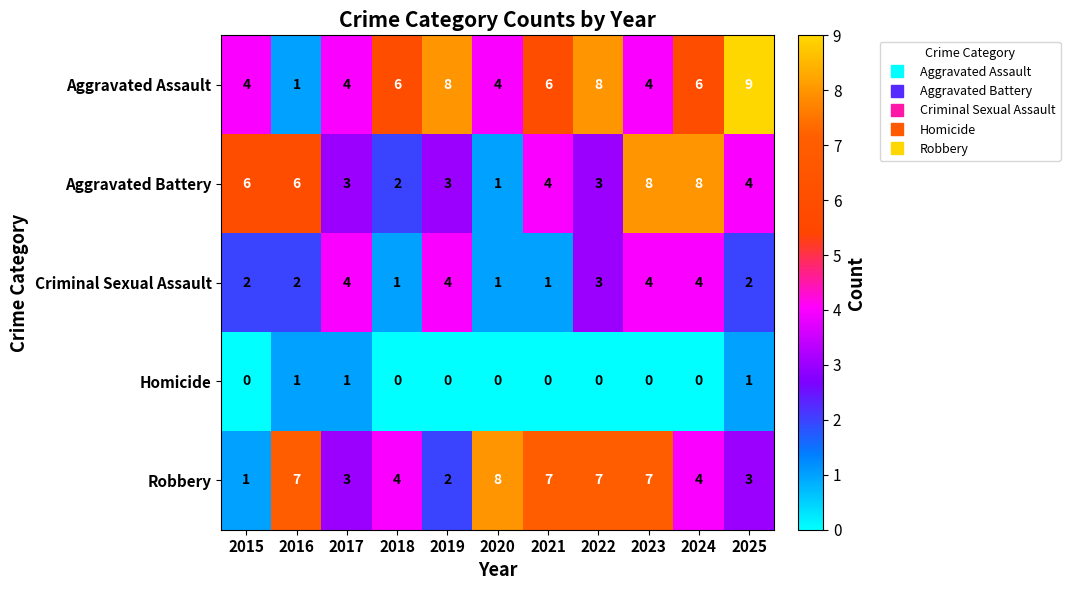

How many values in the Homicide series exceed 0?

3